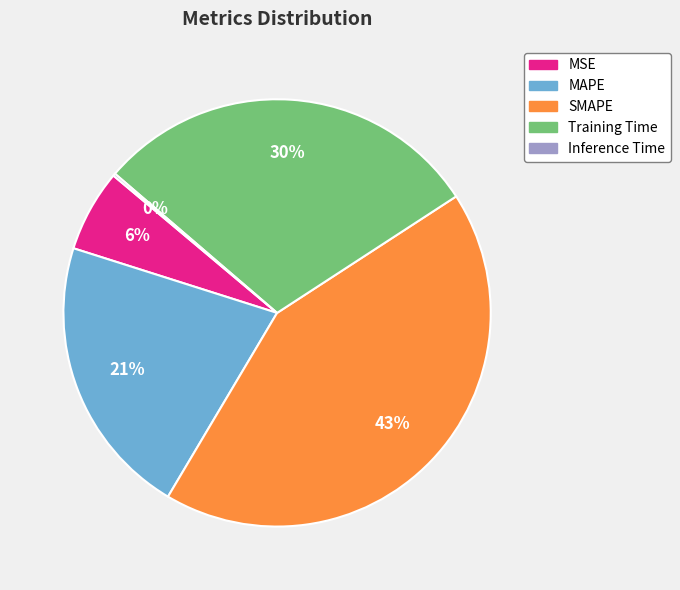

To the nearest percent, what portion does MAPE represent?

21%